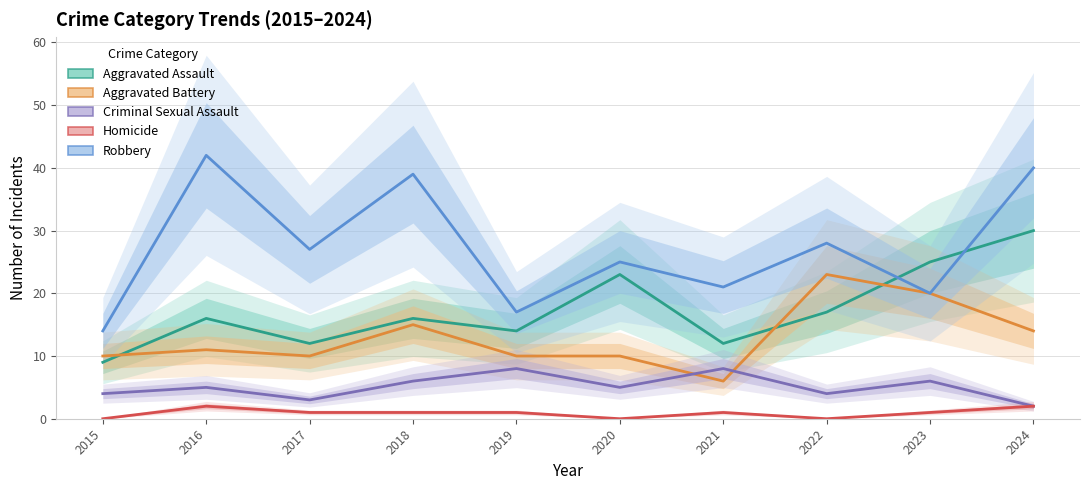

At how many categories does at least one series exceed 15?

9